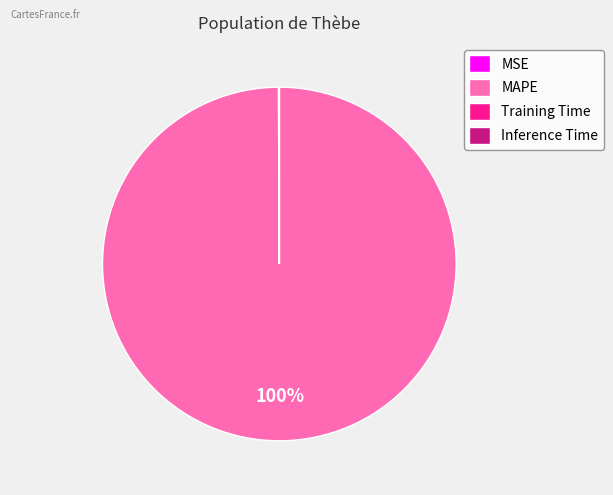

What is the largest slice in the pie chart?

MAPE